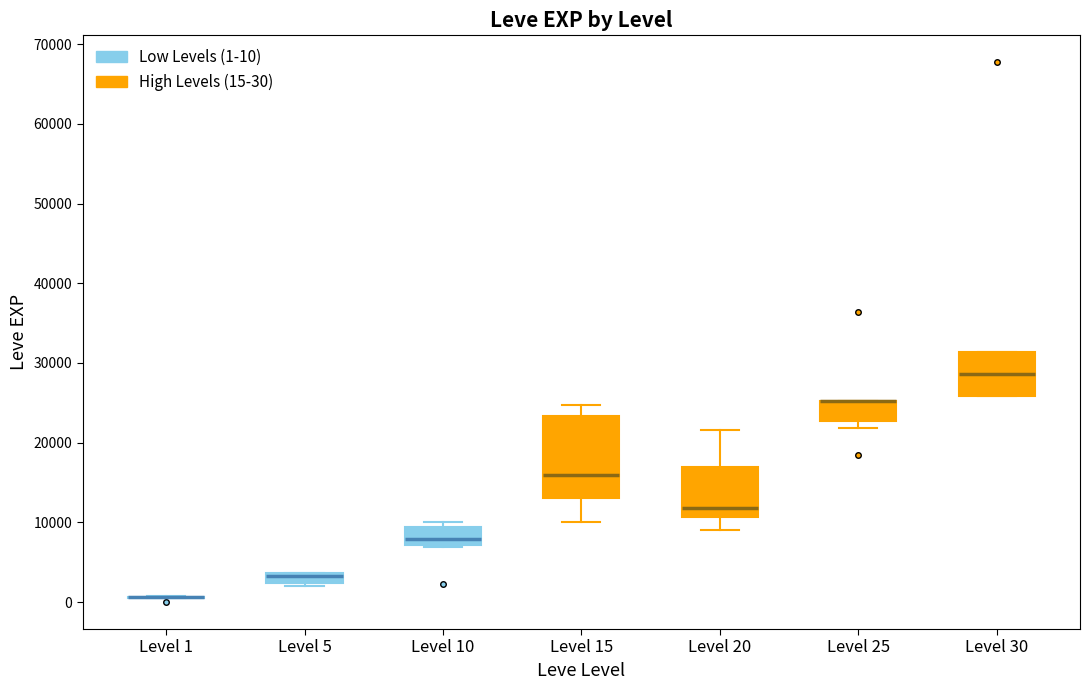

Where does the median line of the box for Level 10 sit on the y-axis? The values are not printed on the chart, so give them approximately, as read against the axis.

8000